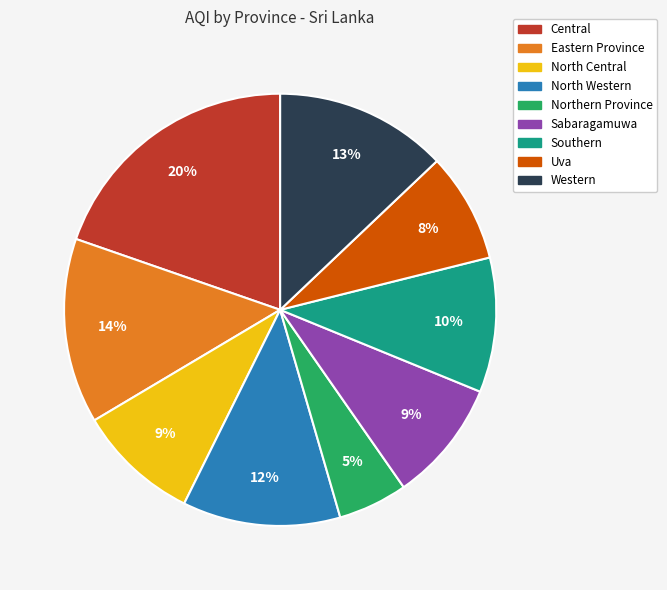

To the nearest percent, what portion does Eastern Province represent?

14%